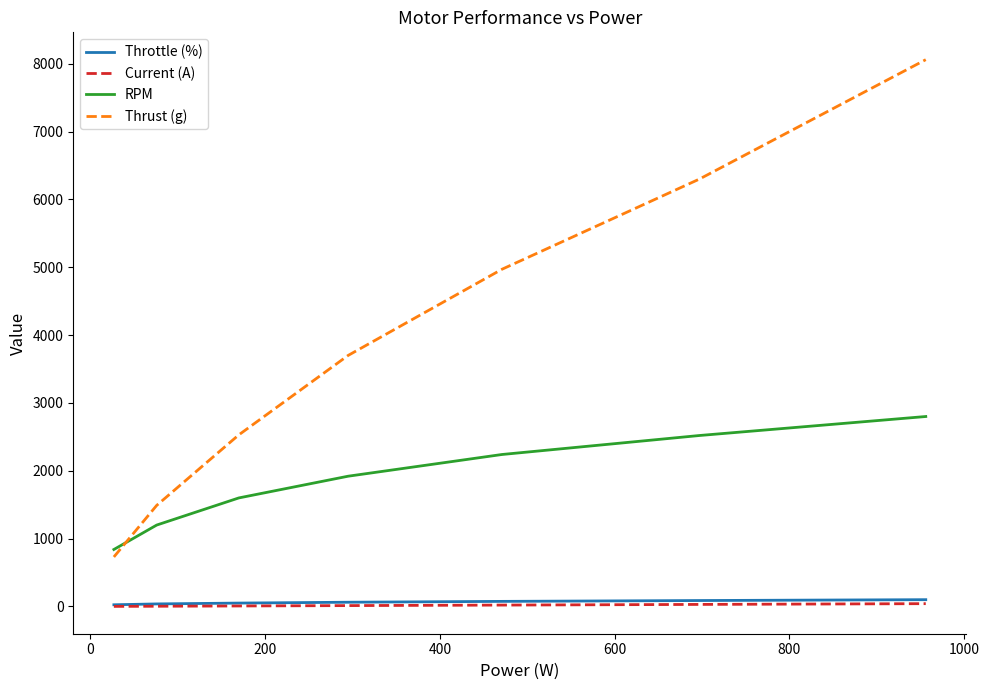

Is this an area chart (filled region under the line)?

No